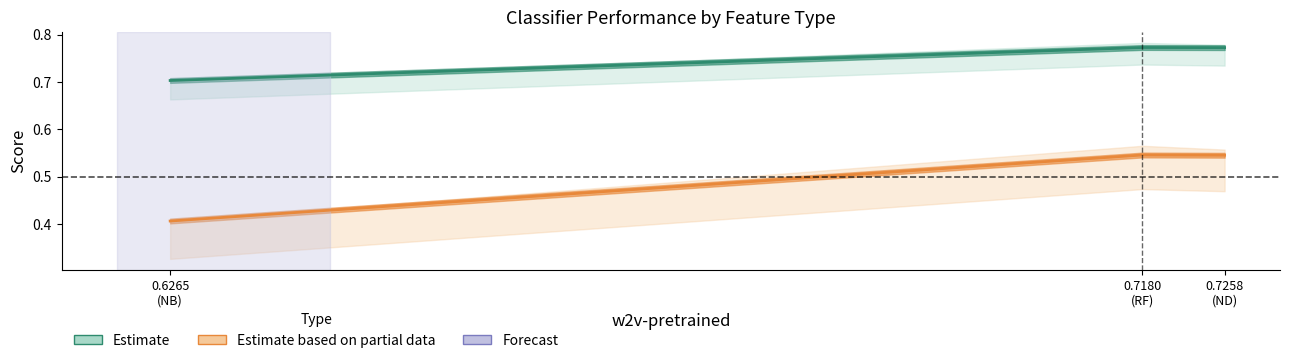

What position from the right is 0.7258
(ND)?

1